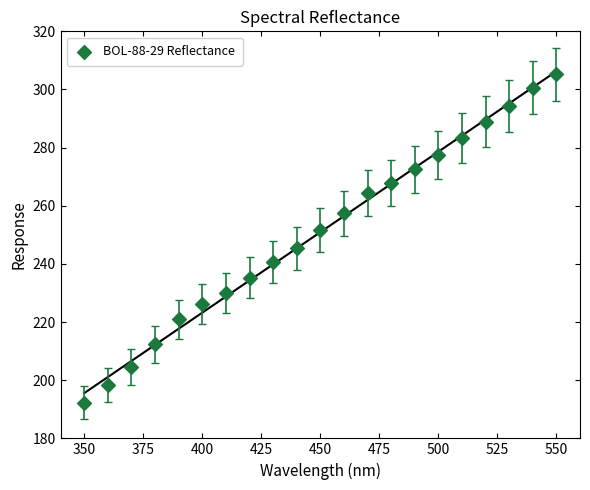

What is the range of Y values (max minus min)?

112.9